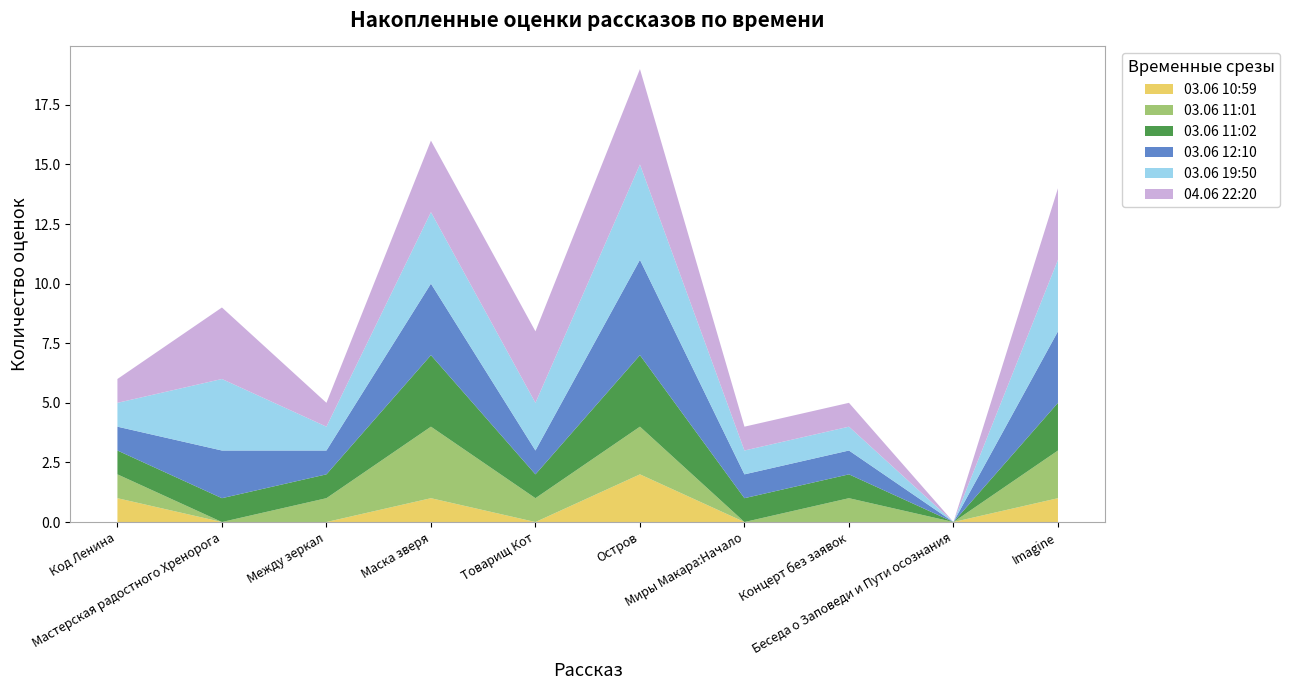

Reading right to left, what are all the values shown in this chart?

03.06 10:59: 1	0	0	0	2	0	1	0	0	1
03.06 11:01: 2	0	1	0	2	1	3	1	0	1
03.06 11:02: 2	0	1	1	3	1	3	1	1	1
03.06 12:10: 3	0	1	1	4	1	3	1	2	1
03.06 19:50: 3	0	1	1	4	2	3	1	3	1
04.06 22:20: 3	0	1	1	4	3	3	1	3	1